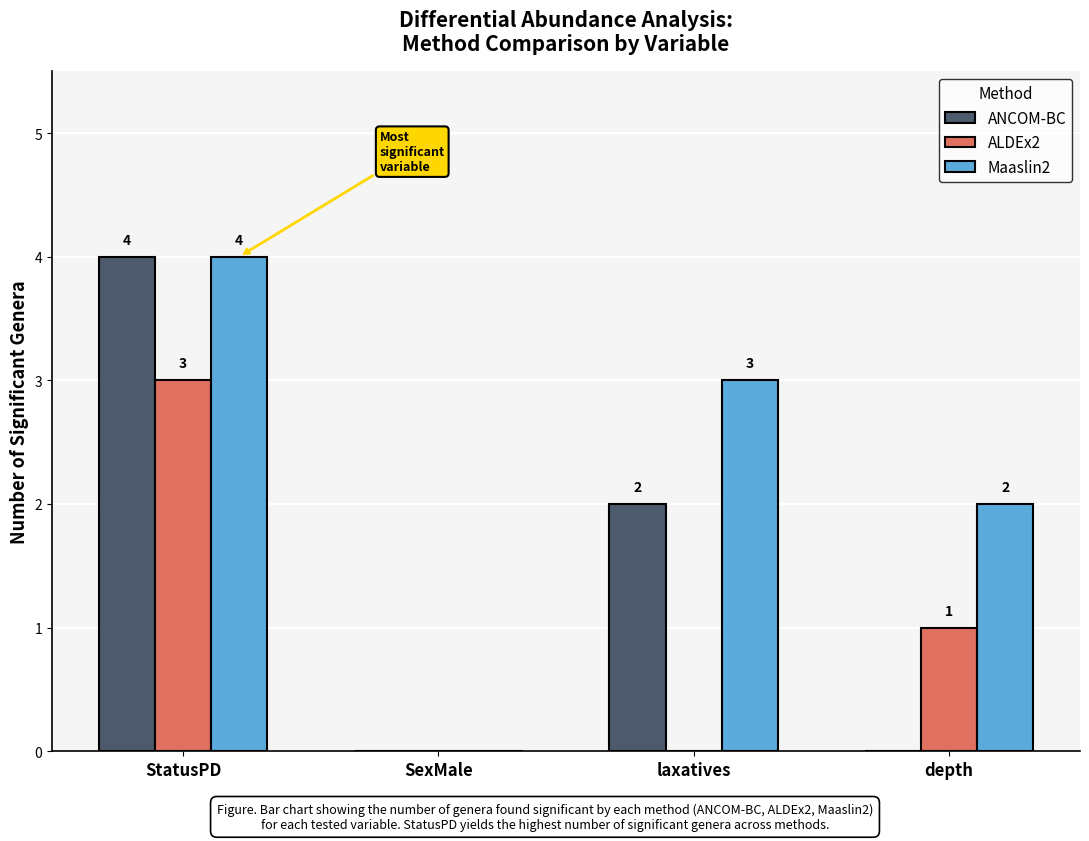

Is the value of Maaslin2 at depth greater than the value of ALDEx2 at SexMale?

Yes